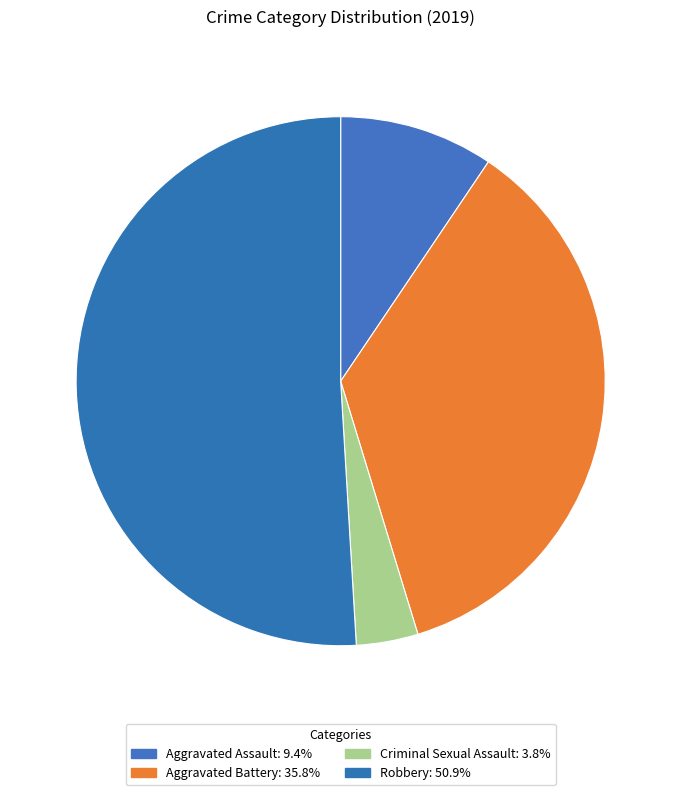

To the nearest percent, what is the difference between the largest and smallest slice percentages?

47%